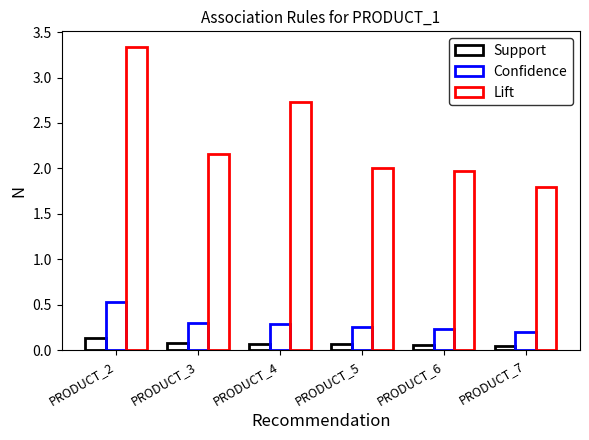

How many data points does each series have?

6